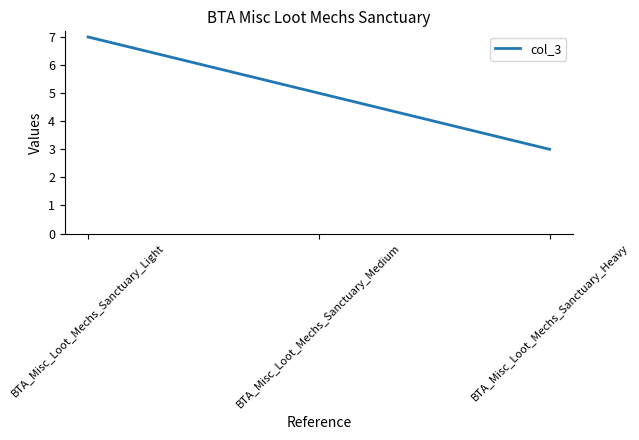

How many lines are shown in the chart?

1